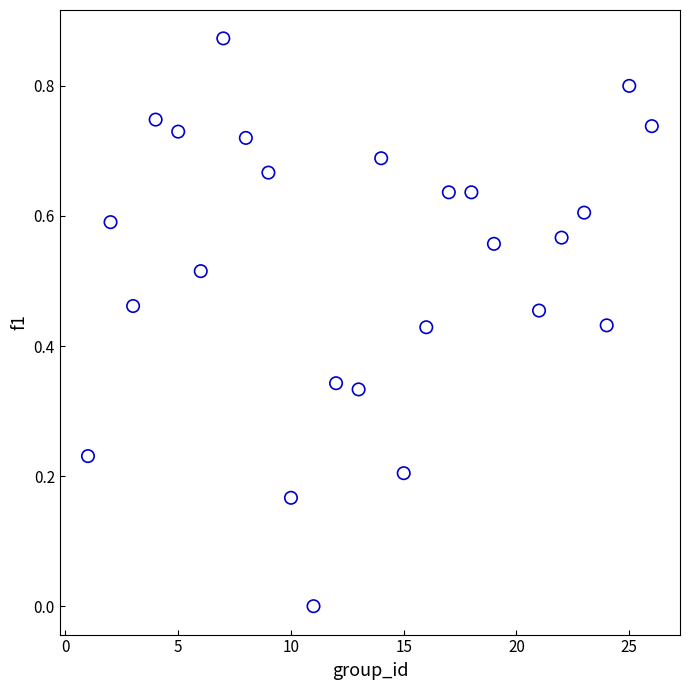

What is the range of X values (max minus min)?

25.0